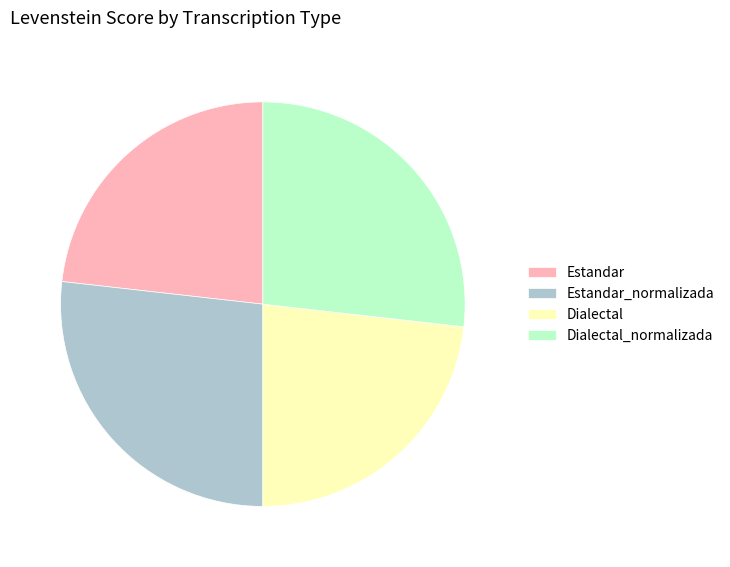

The Dialectal_normalizada slice represents 27% of the pie. True or false?

True